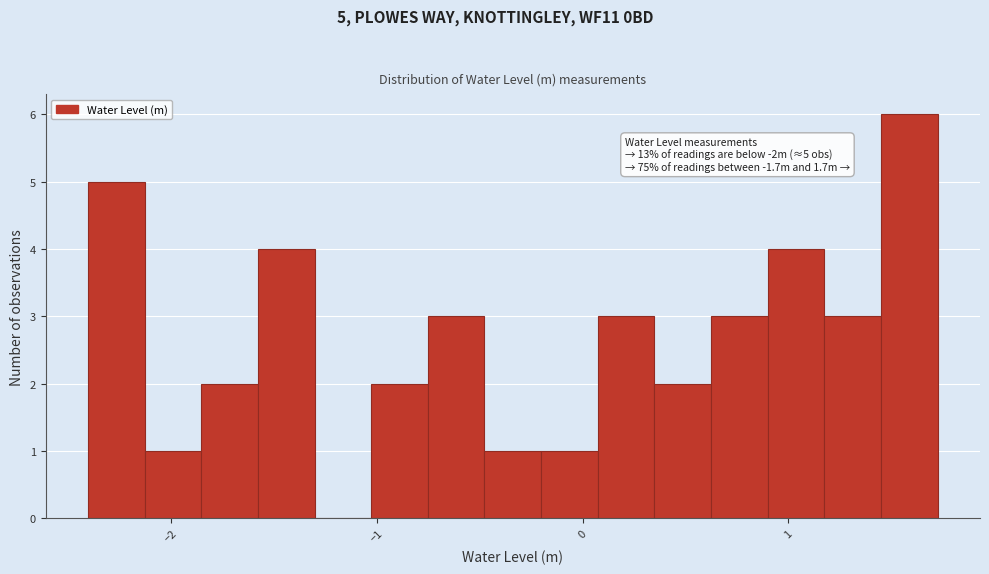

Read against the x-axis, roughly where is the centre of the tallest bar?

1.6